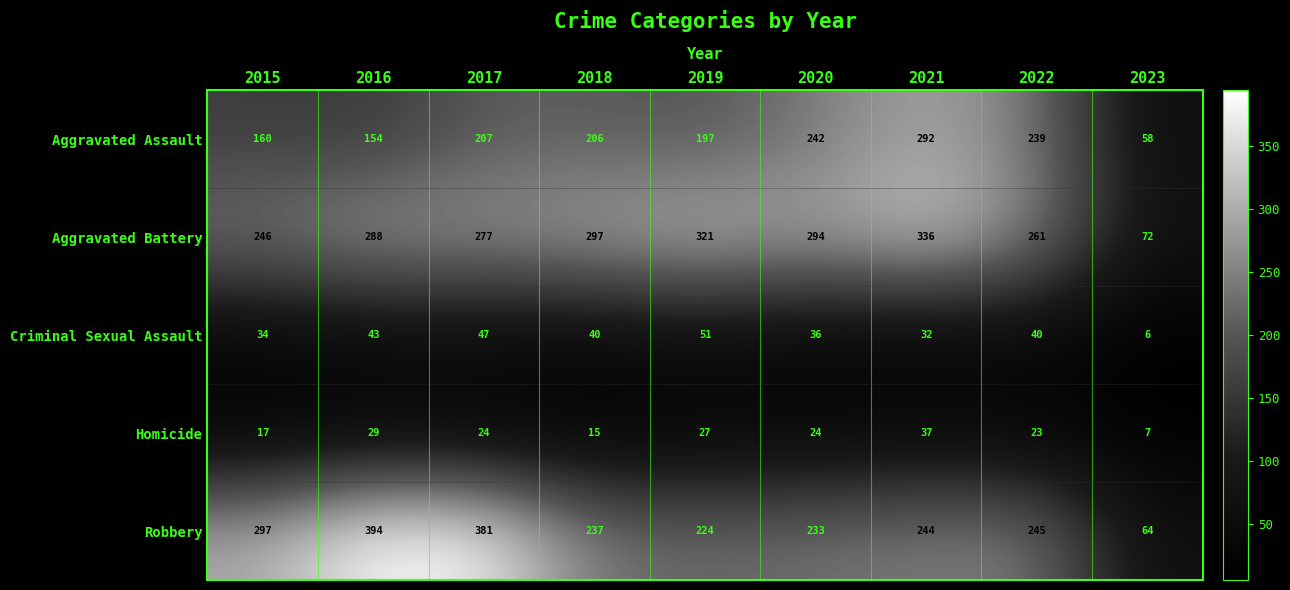

What is the difference between the maximum and minimum values in the Aggravated Assault series?

234